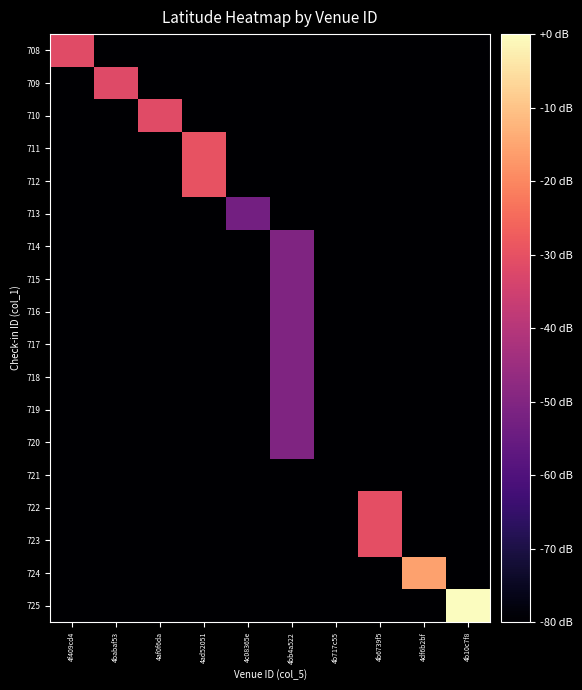

At which category is the sum across all series the highest?

4bb4a522